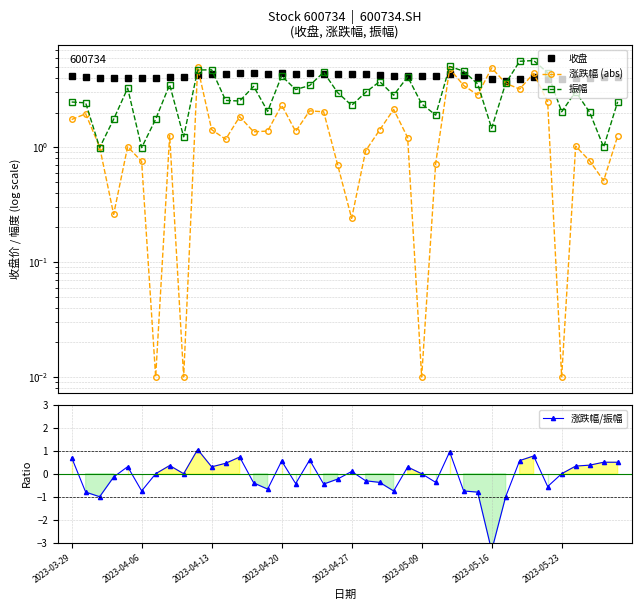

Reading left to right, extract all data points from this chart.

收盘: 4.1	4.0	4.0	4.0	4.0	4.0	4.0	4.0	4.0	4.2	4.3	4.4	4.4	4.4	4.3	4.4	4.4	4.5	4.4	4.3	4.3	4.3	4.2	4.2	4.2	4.2	4.2	4.4	4.2	4.1	3.9	3.8	3.9	4.0	4.0	4.0	4.0	4.0	4.0	4.1
涨跌幅 (abs): 1.7	1.9	1.0	0.3	1.0	0.8	0.0	1.3	0.0	5.0	1.4	1.2	1.8	1.4	1.4	2.3	1.4	2.1	2.0	0.7	0.2	0.9	1.4	2.1	1.2	0.0	0.7	4.8	3.4	2.8	4.9	3.6	3.2	4.4	2.5	0.0	1.0	0.8	0.5	1.2
振幅: 2.5	2.4	1.0	1.8	3.3	1.0	1.8	3.5	1.2	4.7	4.7	2.5	2.5	3.4	2.0	4.2	3.2	3.4	4.5	3.0	2.3	3.0	3.7	2.8	4.1	2.4	1.9	5.0	4.6	3.5	1.5	3.6	5.6	5.7	4.4	2.0	3.0	2.0	1.0	2.5
涨跌幅/振幅: 0.7	-0.8	-1.0	-0.1	0.3	-0.7	0.0	0.4	0.0	1.1	0.3	0.5	0.7	-0.4	-0.7	0.6	-0.4	0.6	-0.4	-0.2	0.1	-0.3	-0.4	-0.7	0.3	0.0	-0.4	1.0	-0.7	-0.8	-3.3	-1.0	0.6	0.8	-0.6	0.0	0.3	0.4	0.5	0.5